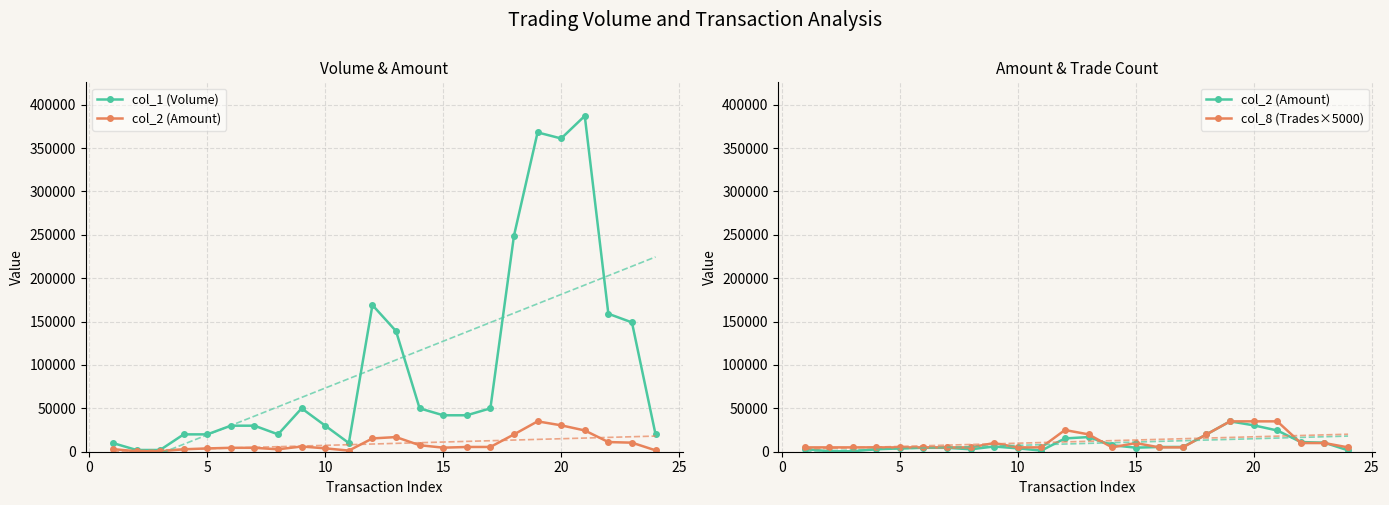

How many intersections are there between col_8 (Trades×5000) and col_1 (Volume)?

2